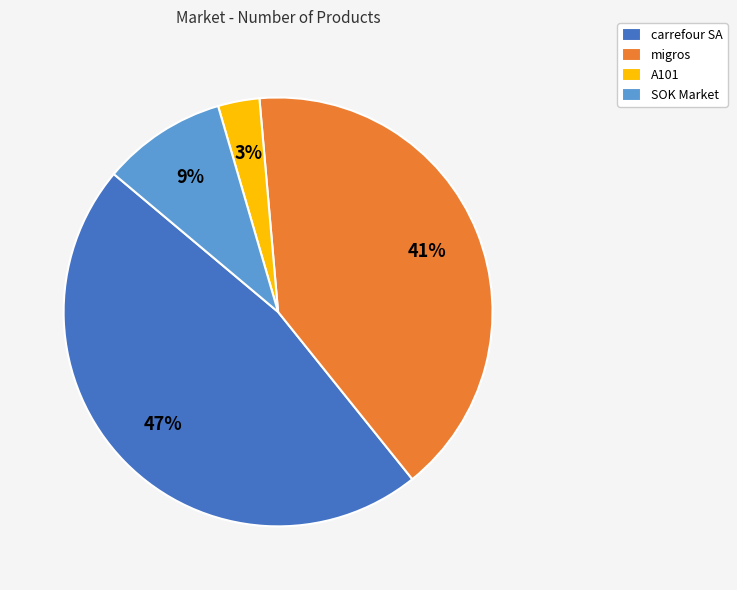

Combined, do migros and carrefour SA account for over 50%?

Yes